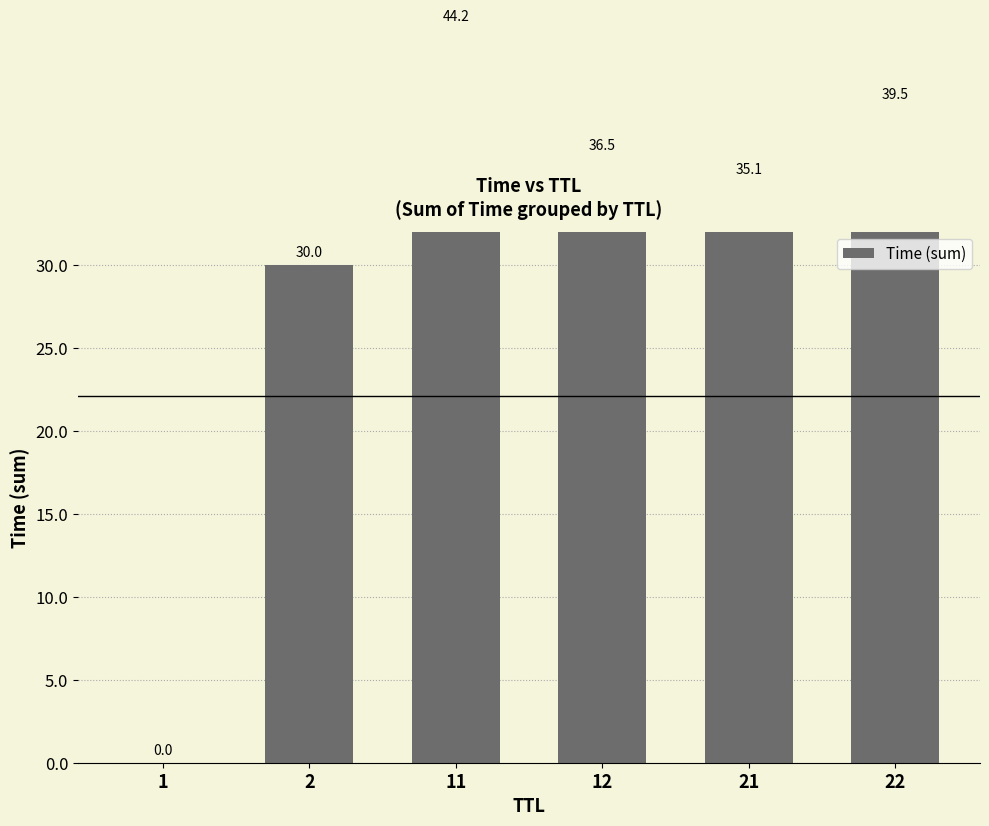

Reading left to right, extract all data points from this chart.

0.0	30.0	44.2	36.5	35.1	39.5